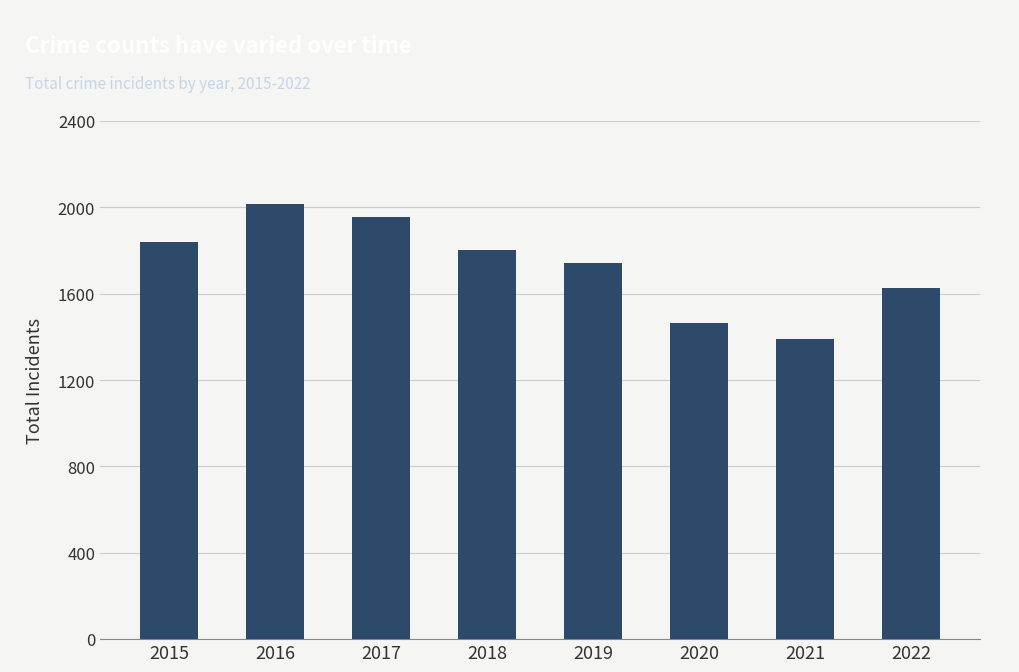

Rank the categories by value from lowest to highest.

2021, 2020, 2022, 2019, 2018, 2015, 2017, 2016